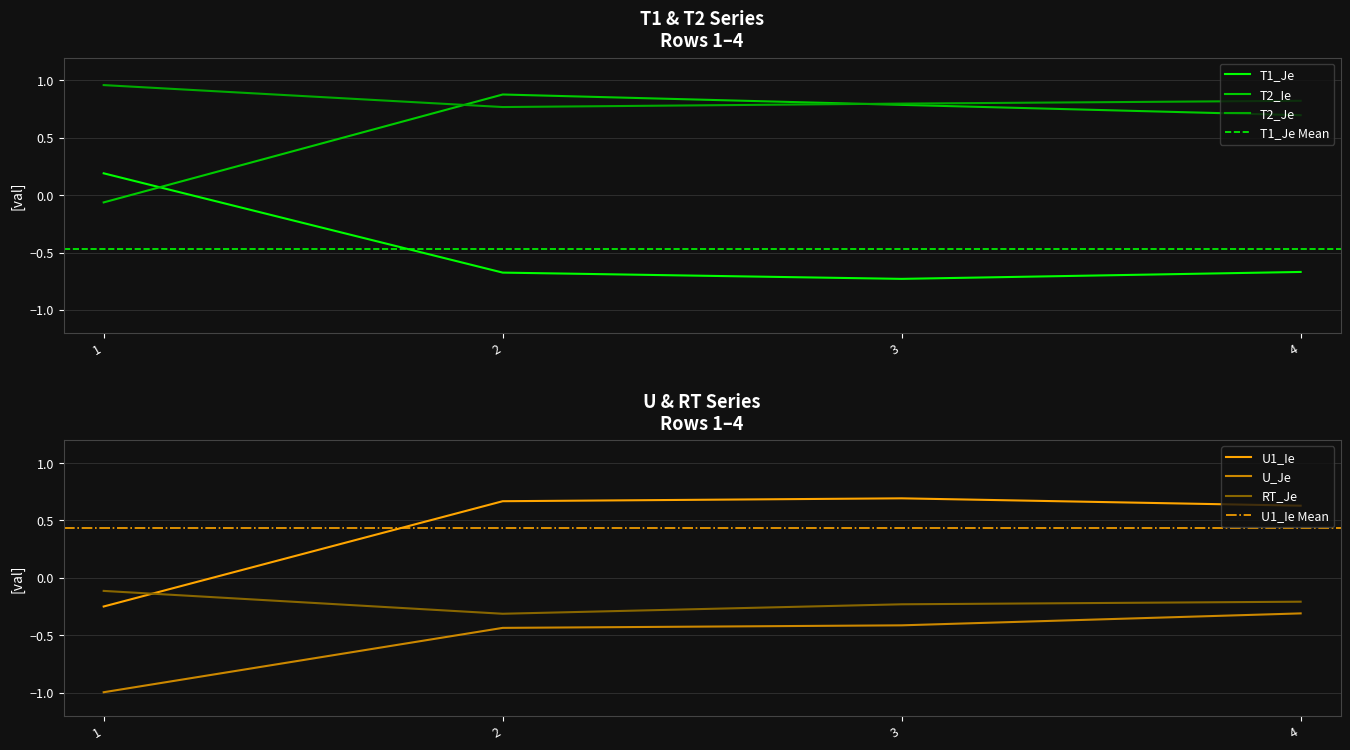

How many intersections are there between T2_Ie and T1_Je?

1